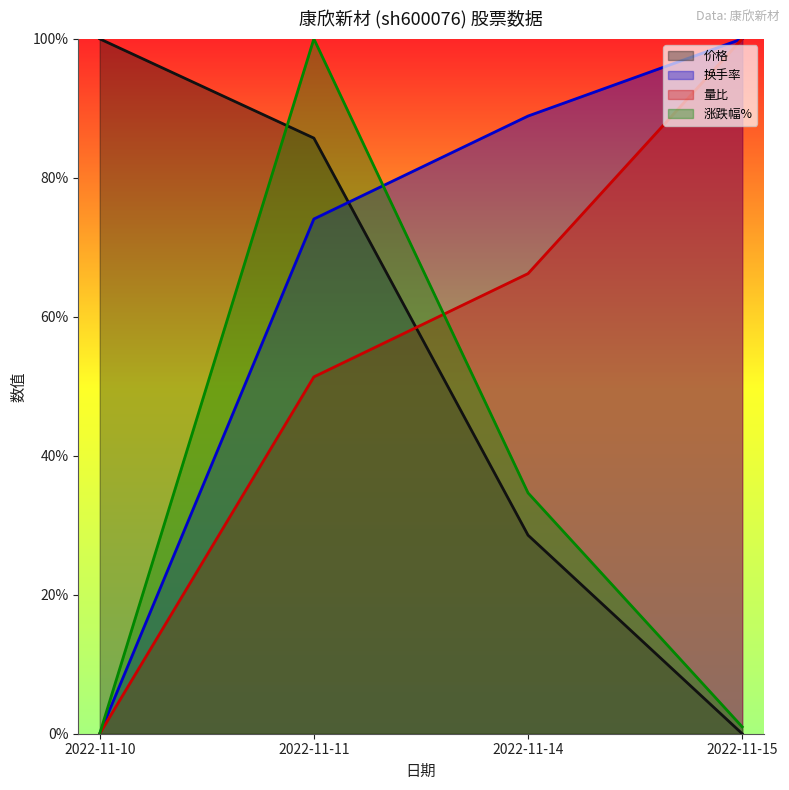

What is the sum of the 量比 values at 2022-11-10 and 2022-11-11?

0.5